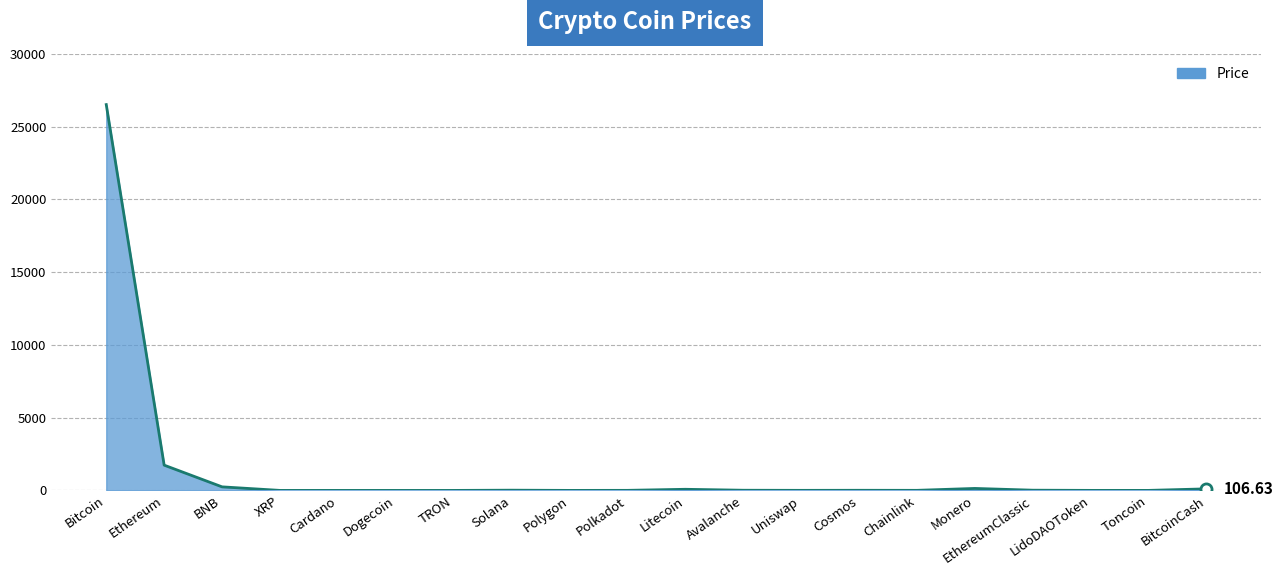

Where is the data nearest to the value 13261?

Ethereum